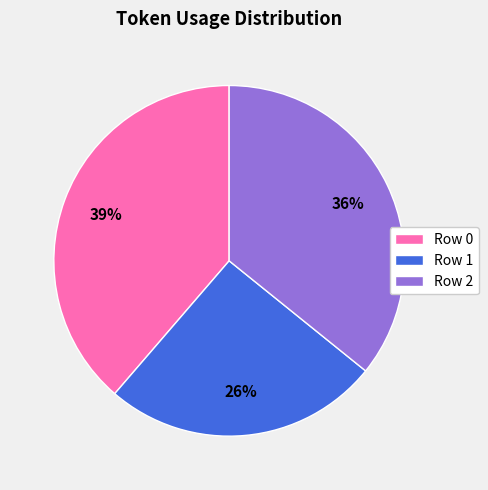

To the nearest percent, what is the difference between the Row 2 and Row 1 slice percentages?

10%